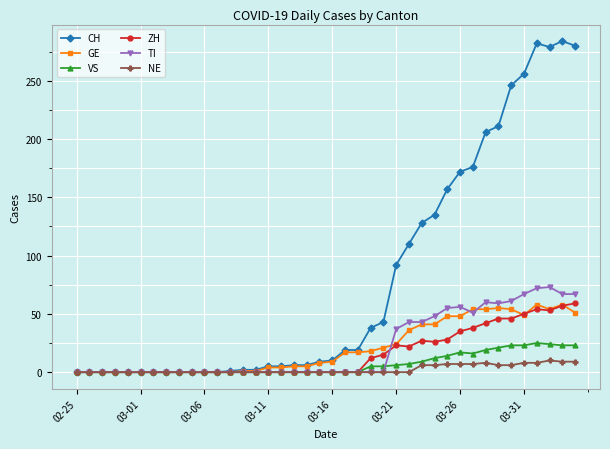

At how many categories does at least one series exceed 124?

13